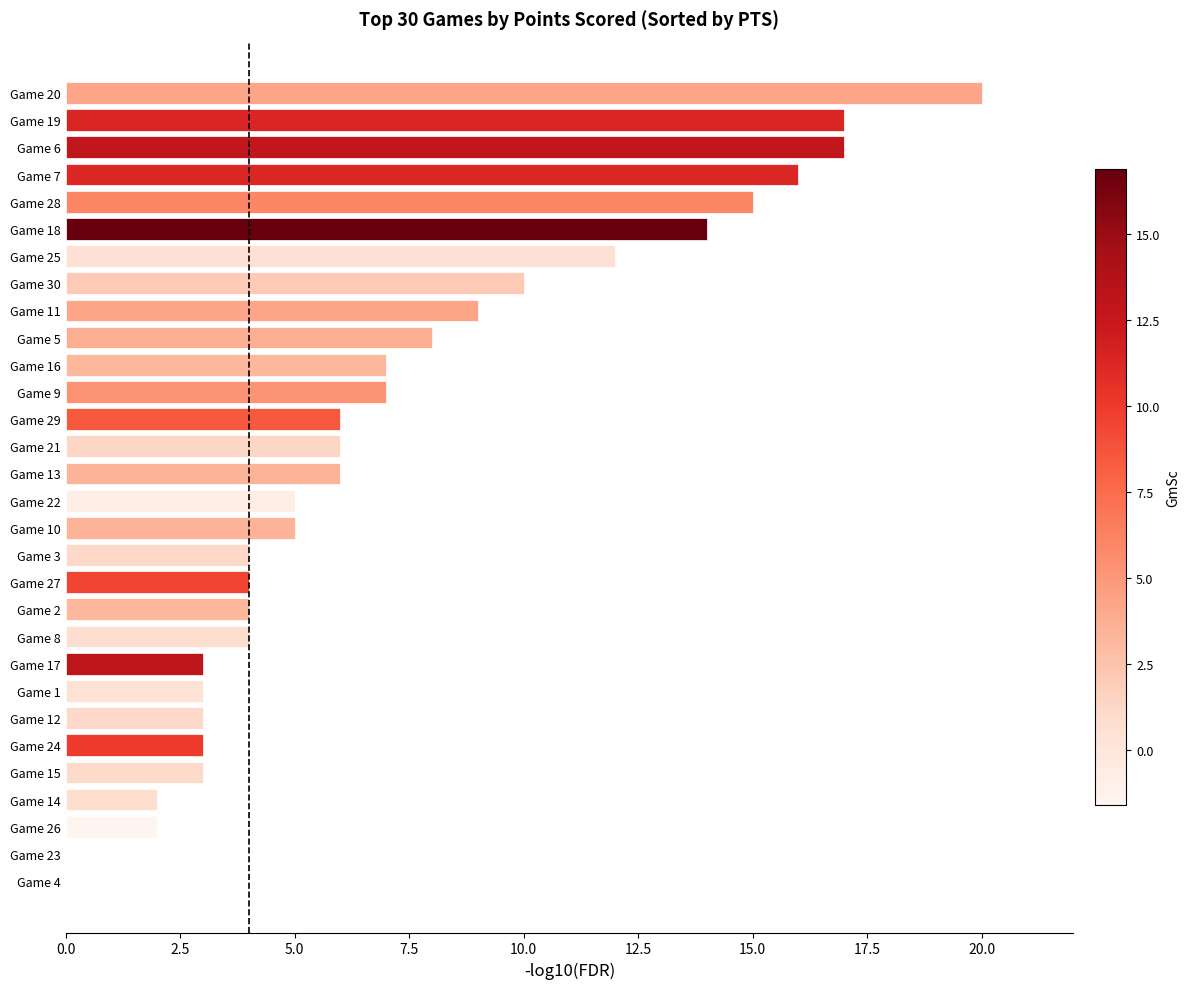

True or false: the data shows 0 at Game 4.

True